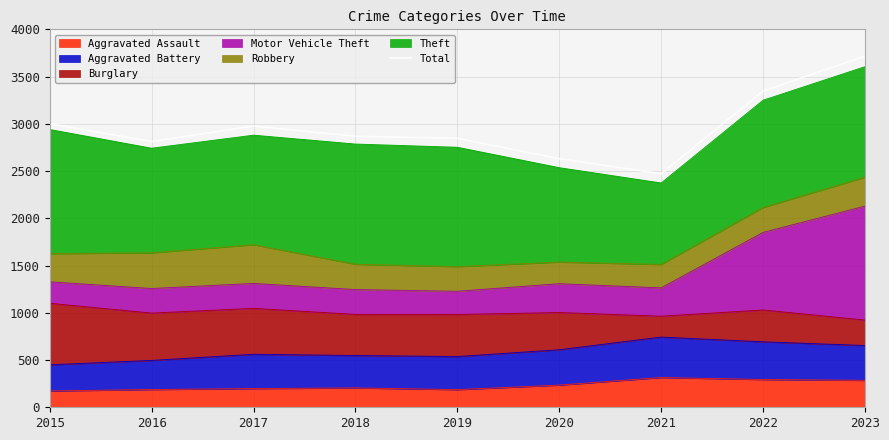

Where is the data nearest to the value 3094?

2015